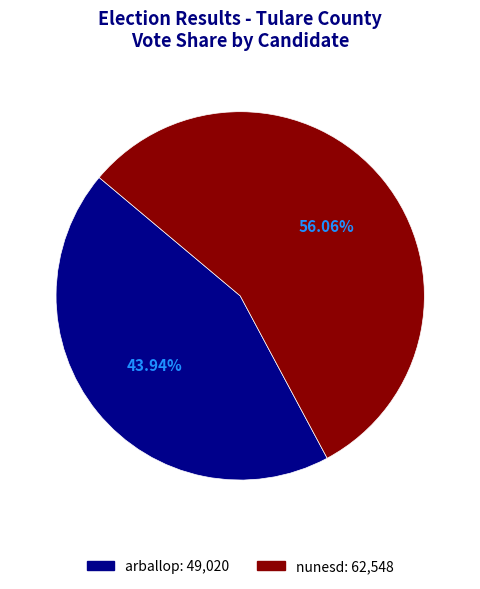

To the nearest percent, what percentage of the pie is arballop?

44%